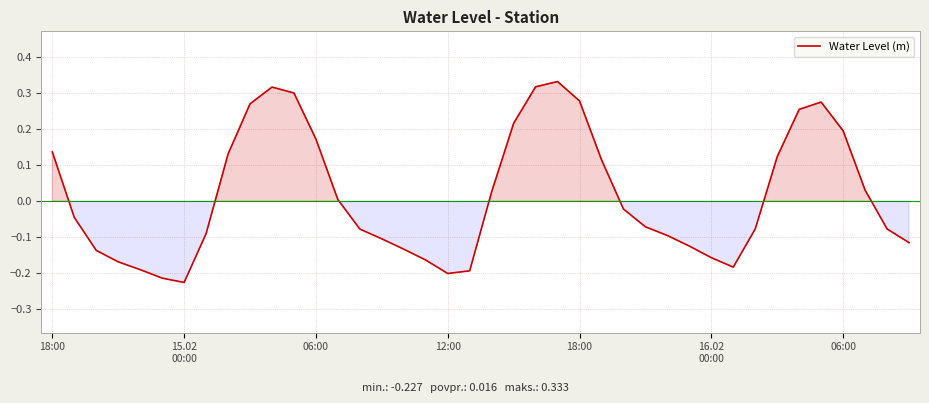

What is the difference between the maximum and minimum values?

0.6